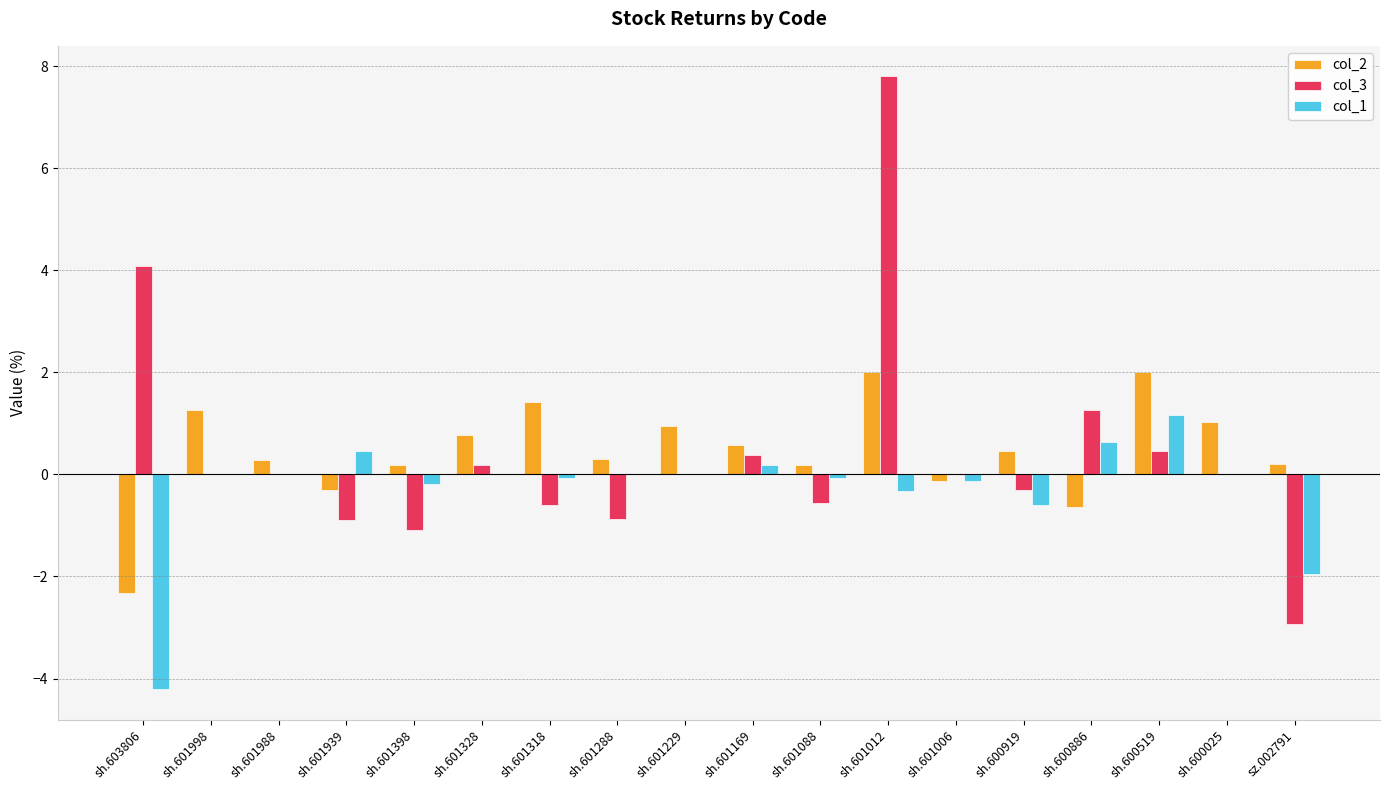

How many categories are shown in the chart?

18